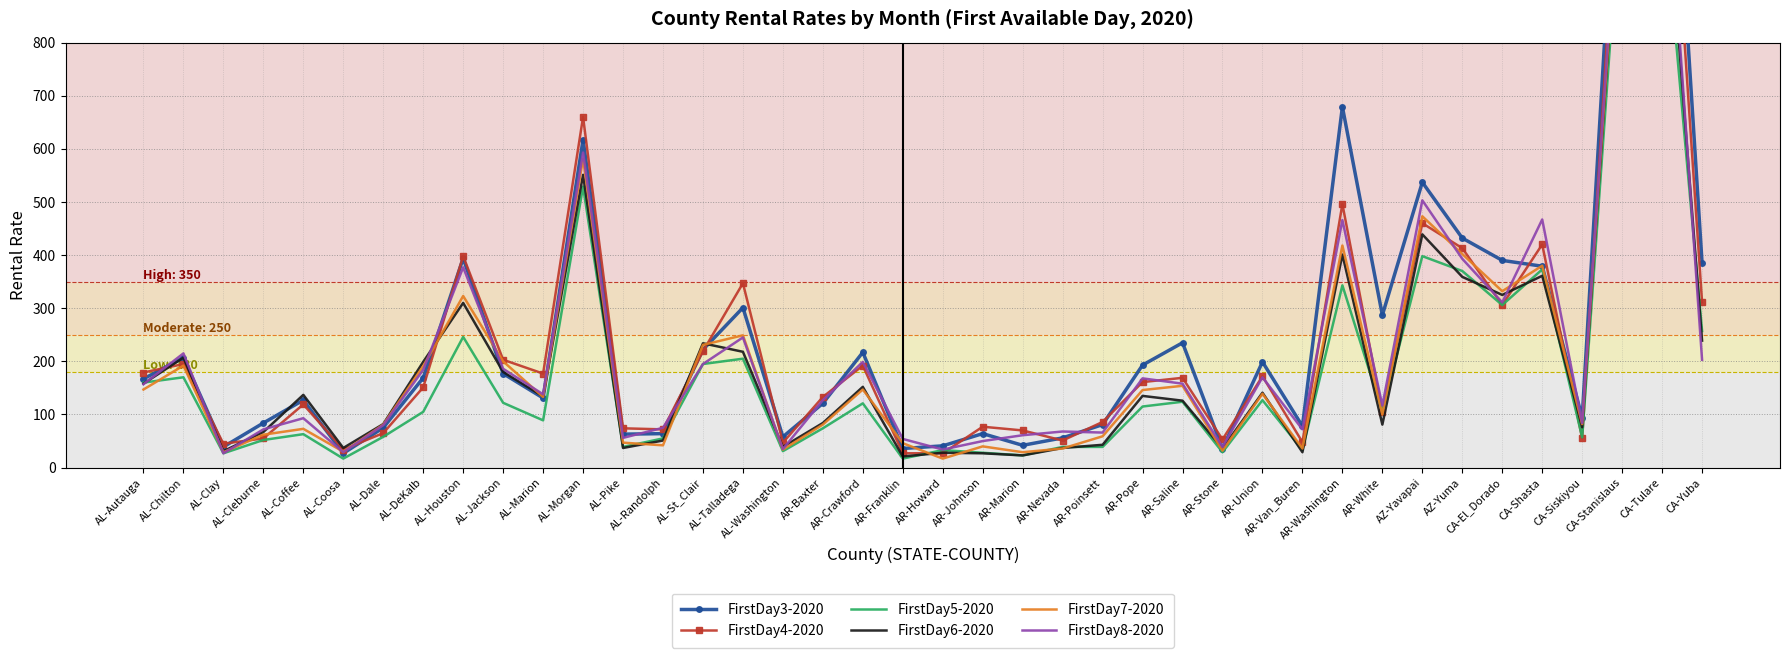

What is the value of the FirstDay5-2020 point at the 34th from the left?

370.0